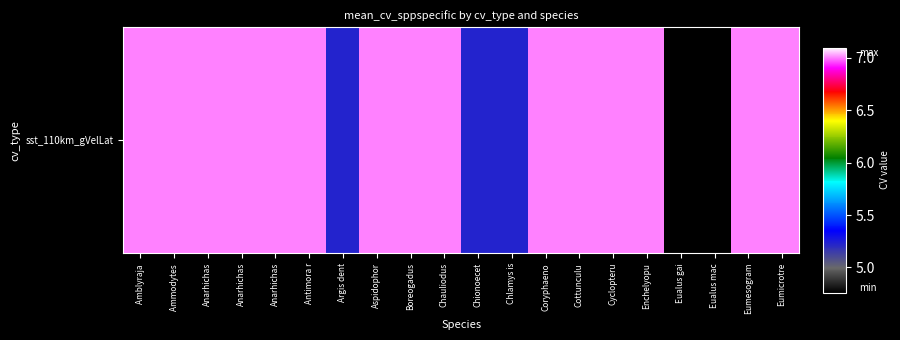

What is the difference between the second highest and minimum values?

2.2